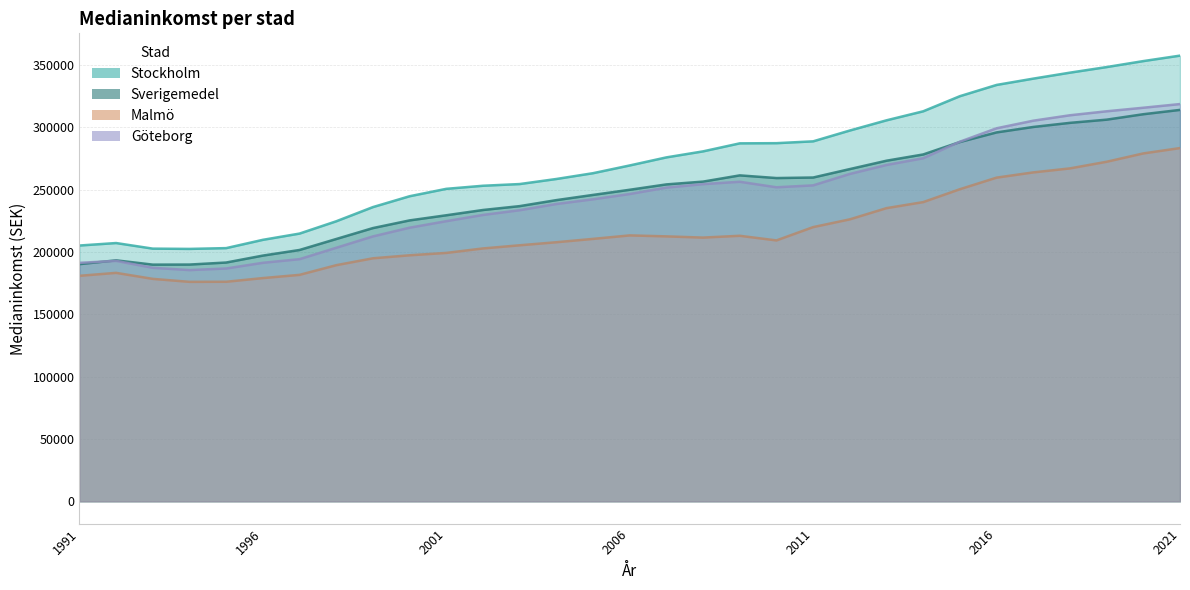

Rank the series at 2020 from highest to lowest value.

Stockholm, Göteborg, Sverigemedel, Malmö